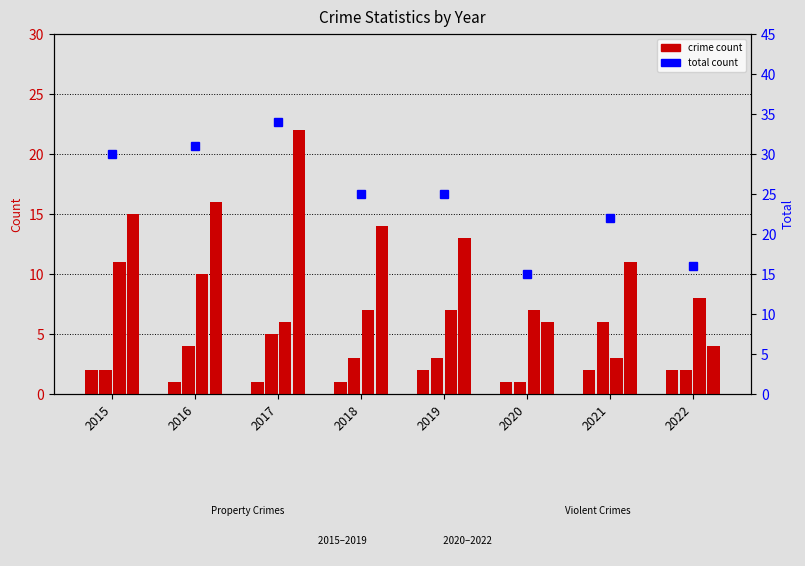

Between 2020 and 2021, which series saw the biggest shift?

Total